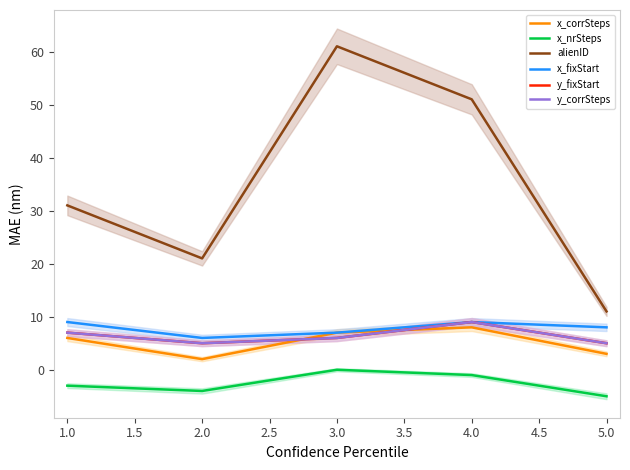

How many interior local valleys does the y_corrSteps series have?

1